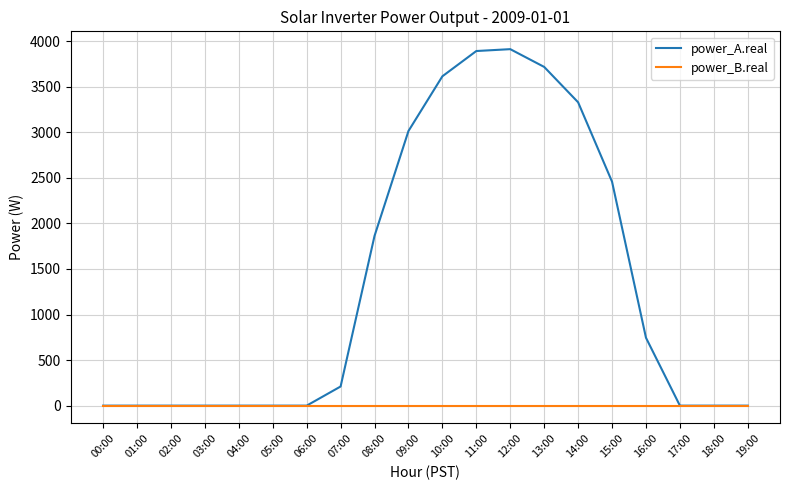

Count the number of data series in this chart.

2